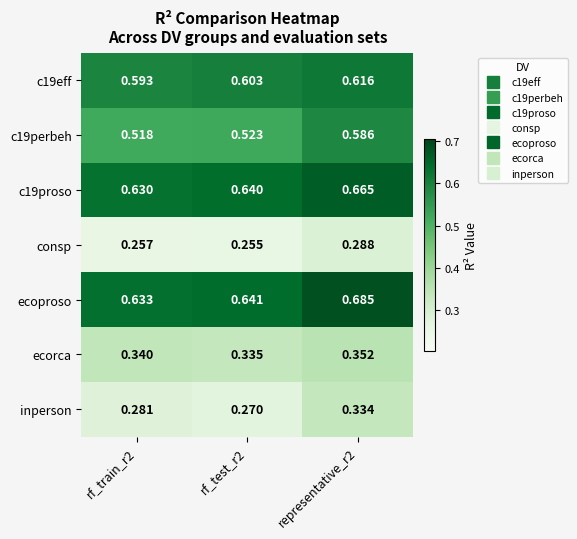

Which series changed the most between rf_train_r2 and rf_test_r2?

inperson